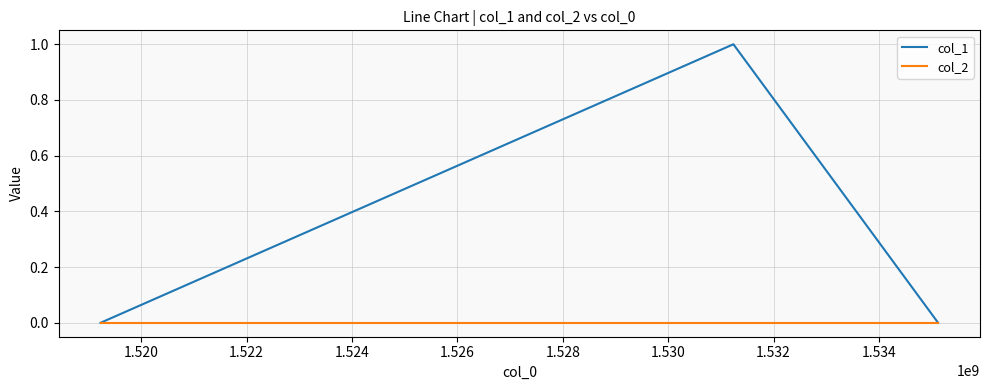

List the series in order of their overall mean, highest first.

col_1, col_2